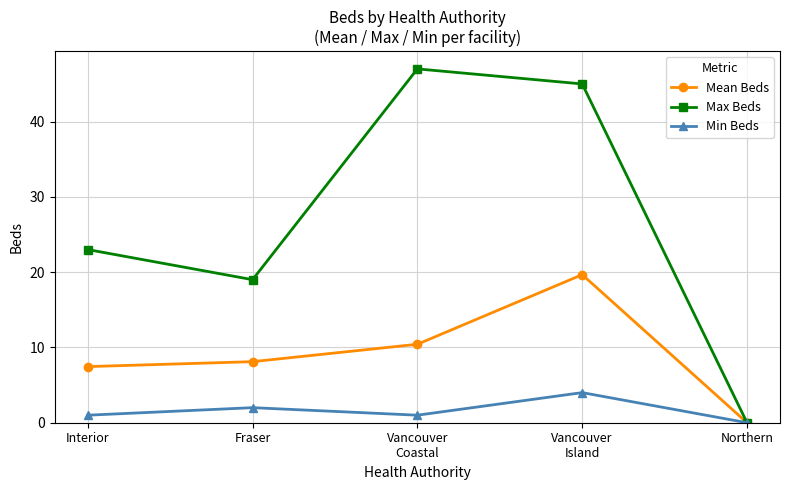

List the labels in order of Mean Beds value, largest first.

Vancouver
Island, Vancouver
Coastal, Fraser, Interior, Northern